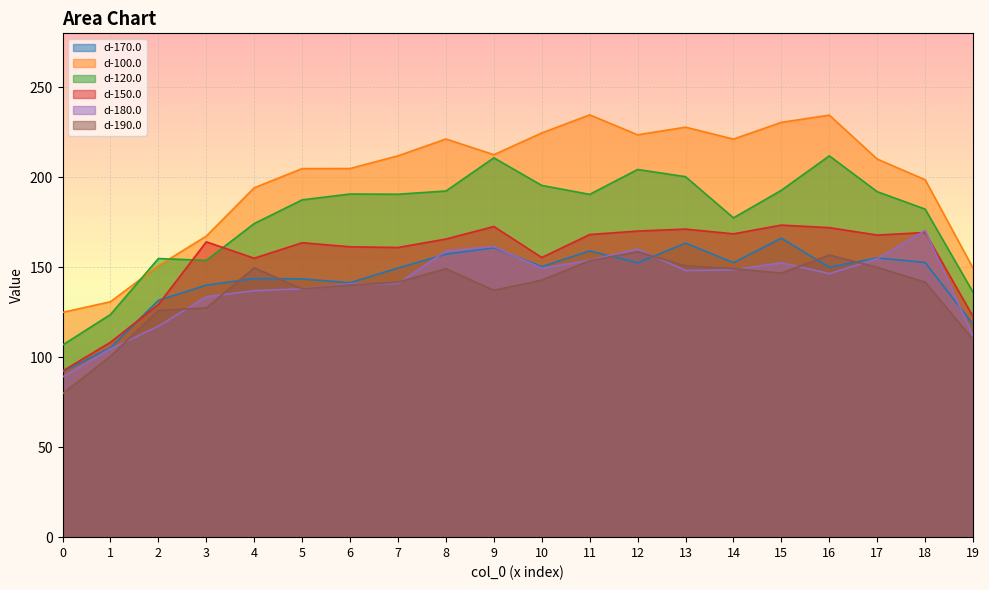

What is the value of the d-100.0 point at the 15th from the left?

221.2